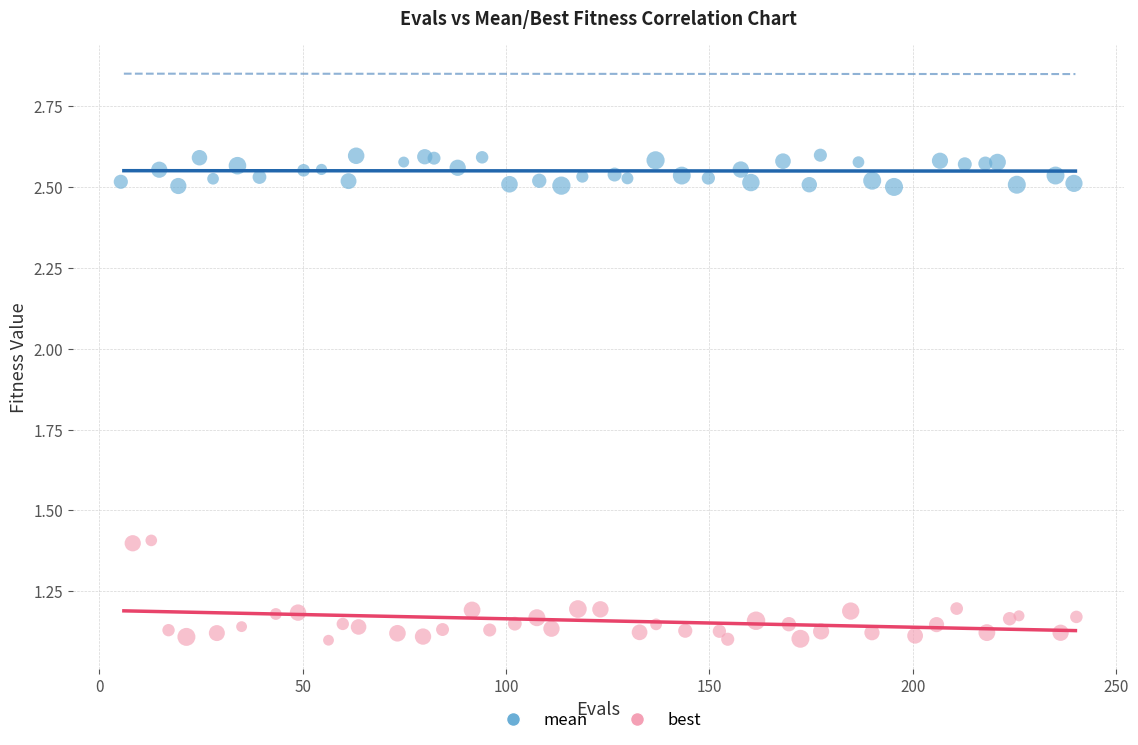

Which series has the widest spread of Y values?

best